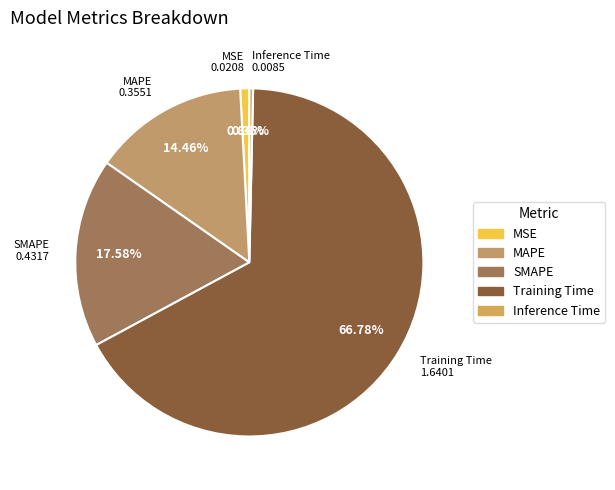

To the nearest percent, what is the difference between the Inference Time and Training Time slice percentages?

66%